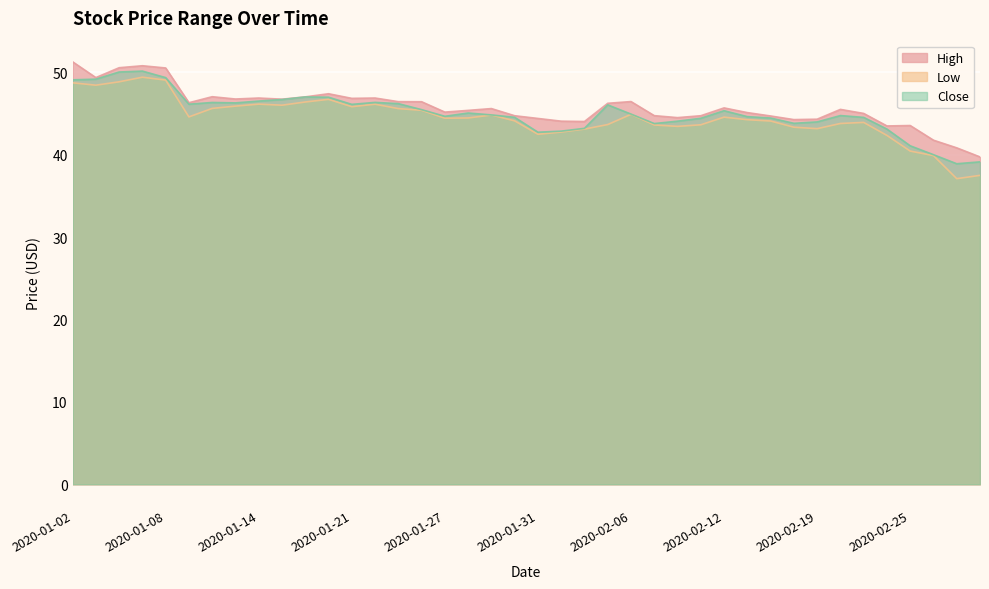

At which label is Low closest to 43?

2020-02-04